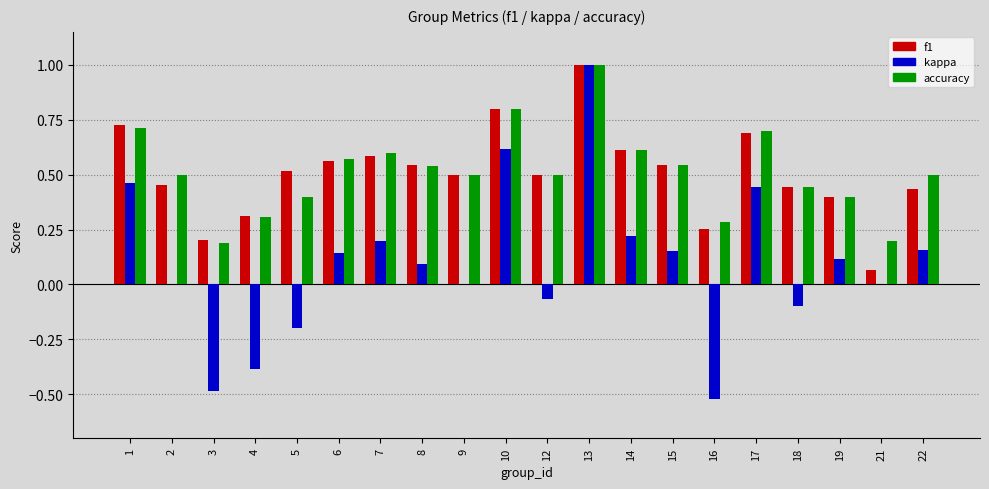

What is the sum of the kappa values at 13 and 22?

1.2